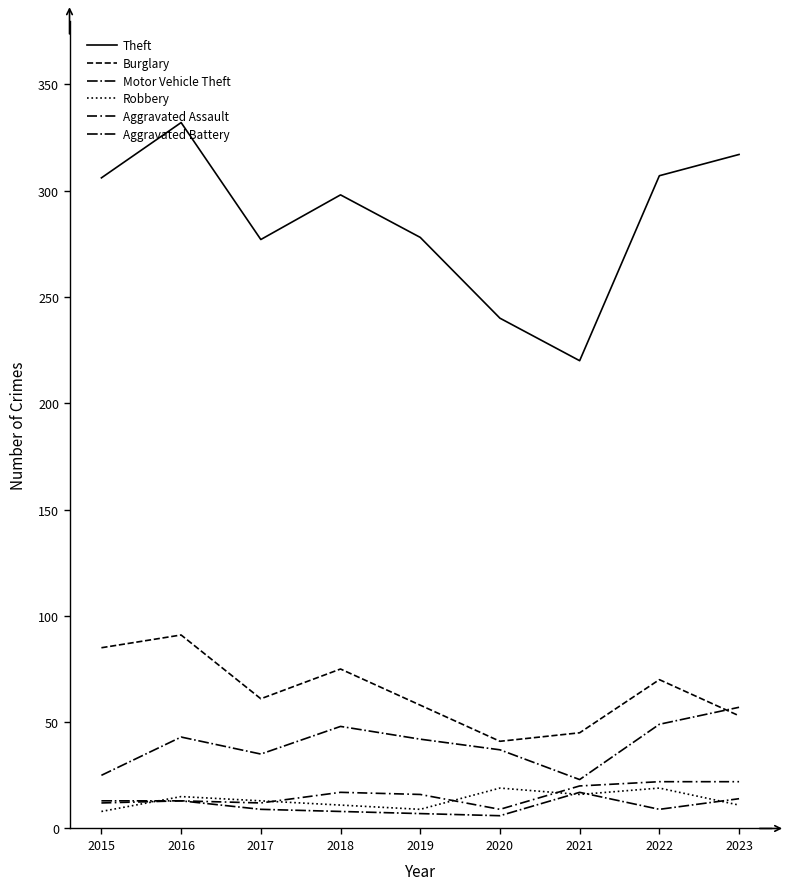

What is the lowest value of the Motor Vehicle Theft series?

23